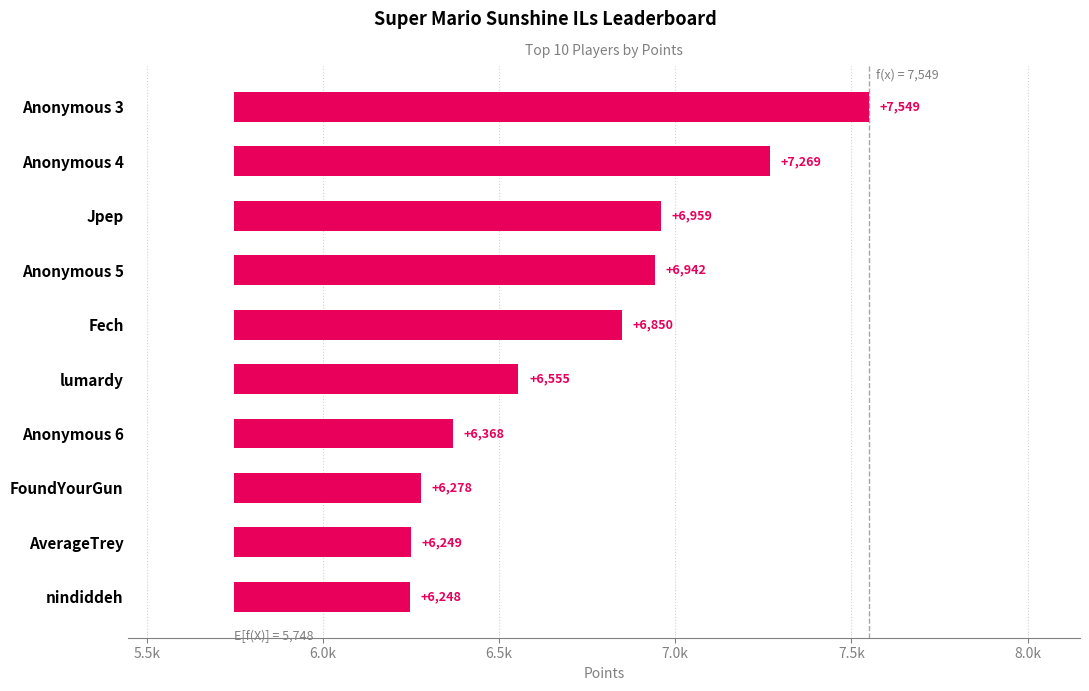

Does the chart contain stacked bars?

No